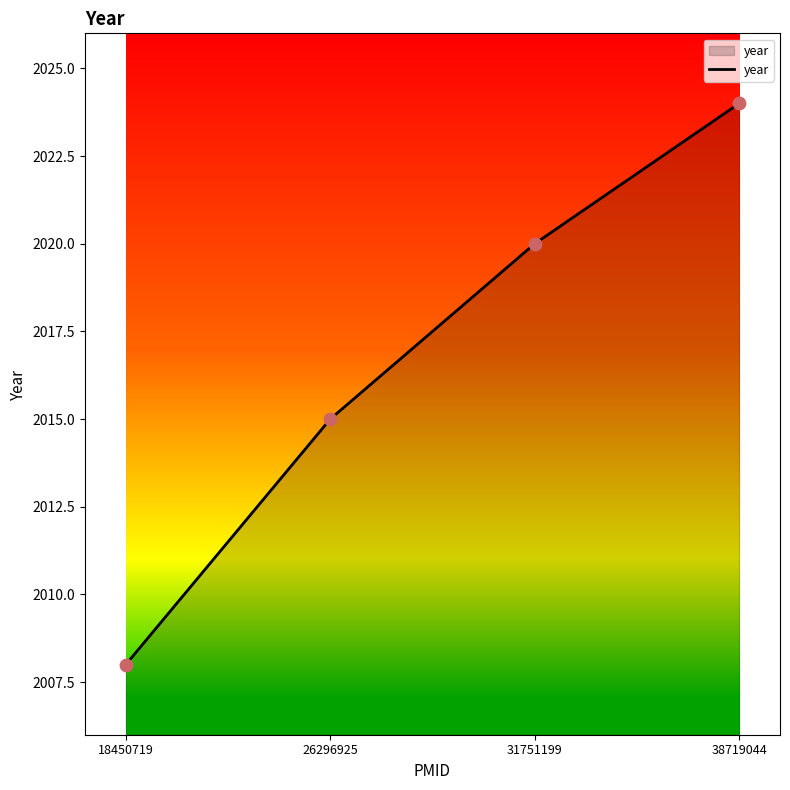

Between 26296925 and 18450719, which is larger?

26296925